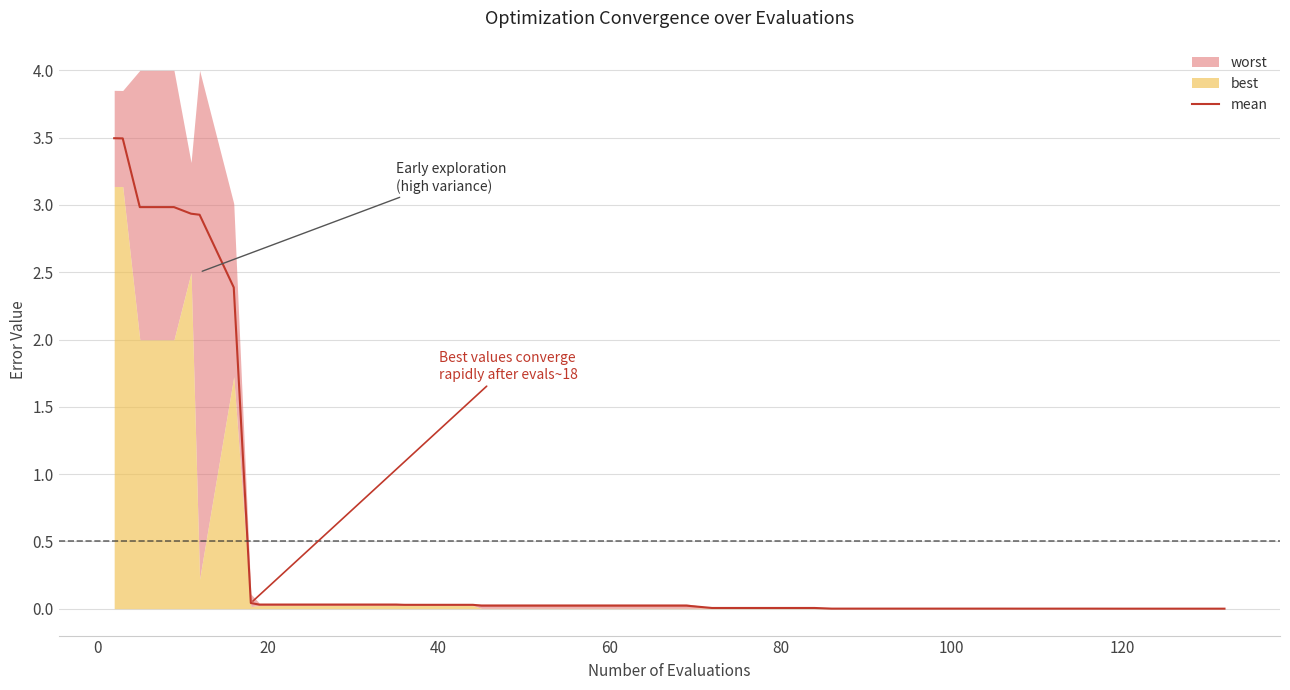

What is the maximum value for mean?

3.5